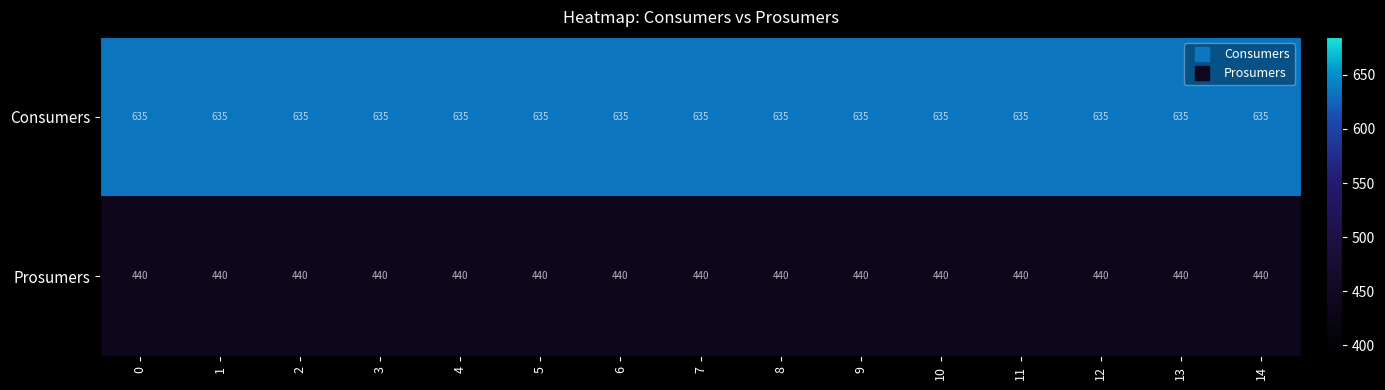

The Consumers series shows 142 at 9. True or false?

False